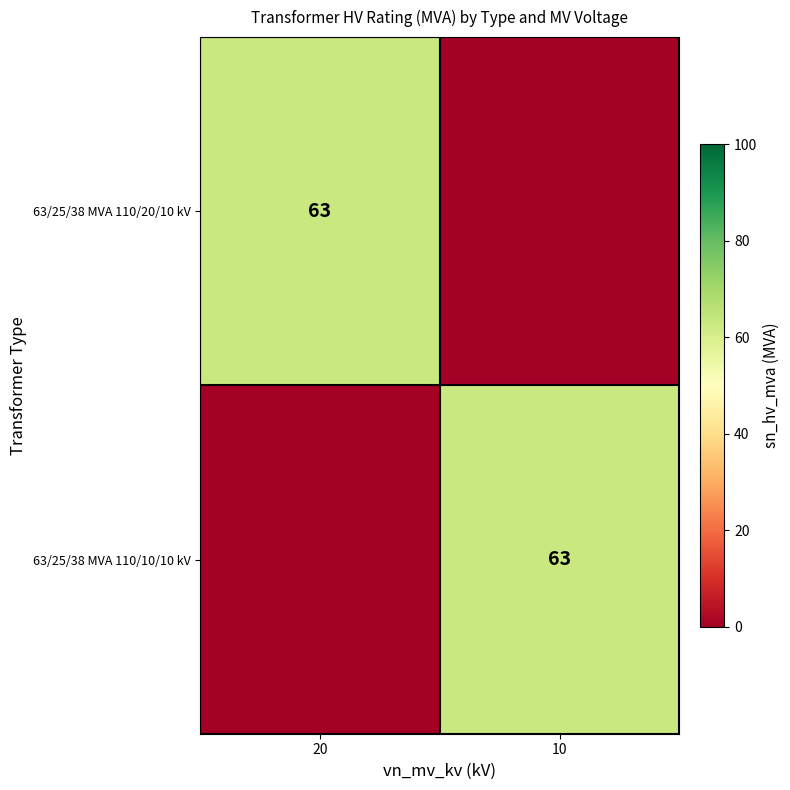

The 63/25/38 MVA 110/20/10 kV series shows 40 at 10. True or false?

False